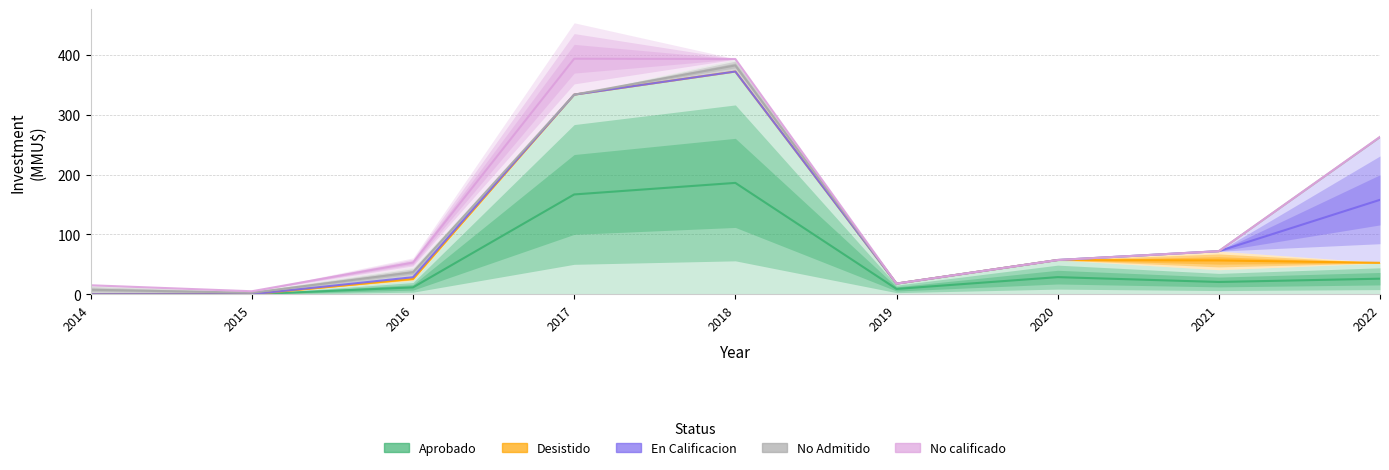

Where is the first local minimum for Desistido?

2019